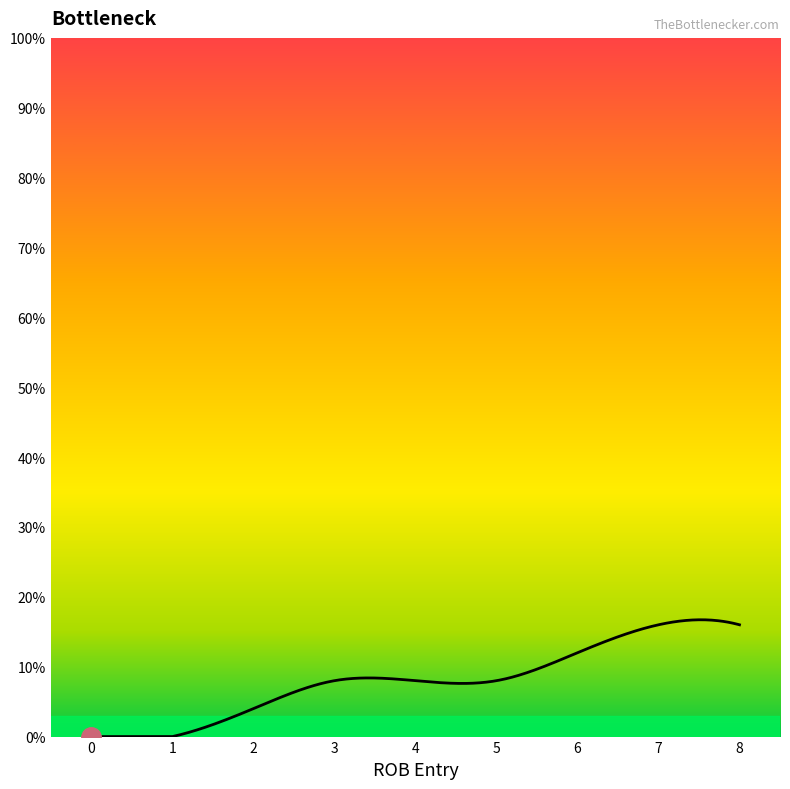

Reading right to left, extract all data points from this chart.

8=16	7=16	6=12	5=8	4=8	3=8	2=4	1=0	0=0